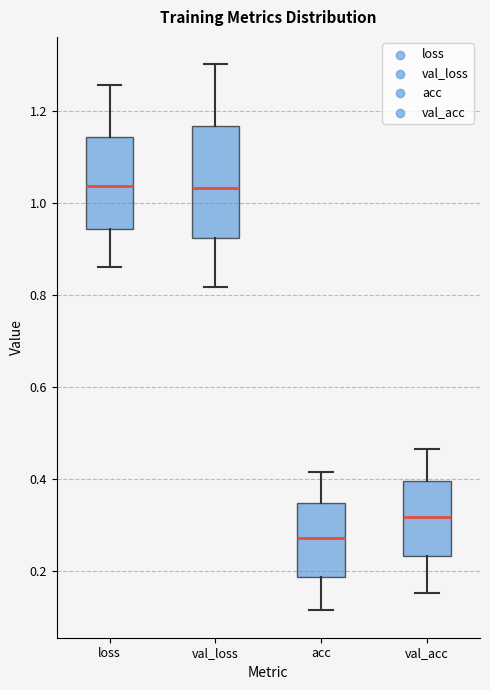

Which box is the tallest, from its lower edge to its upper edge?

val_loss